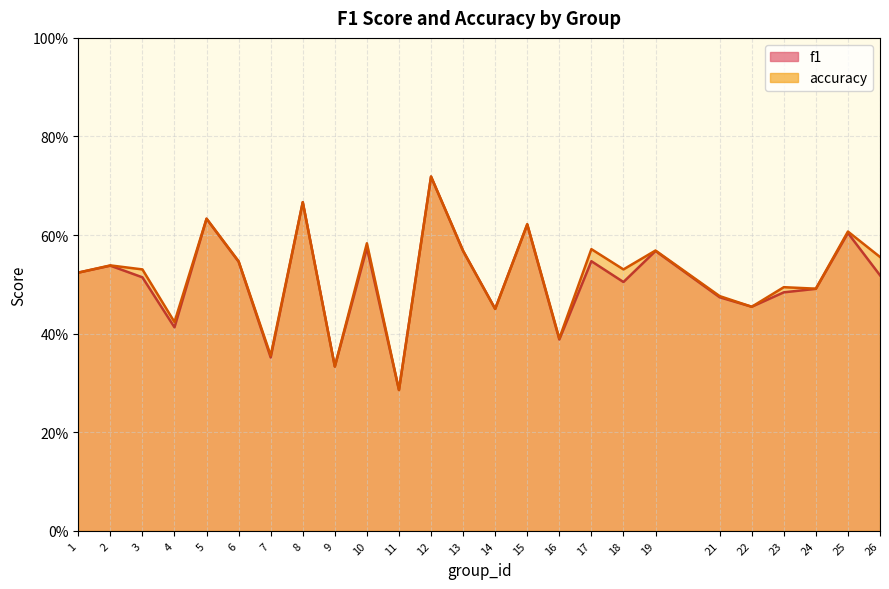

How many intersections are there between f1 and accuracy?

2